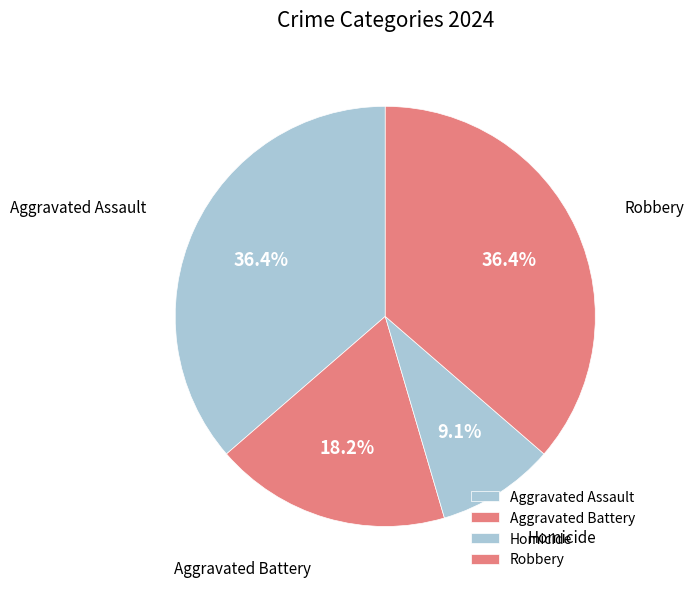

To the nearest percent, what is the average slice percentage?

25%